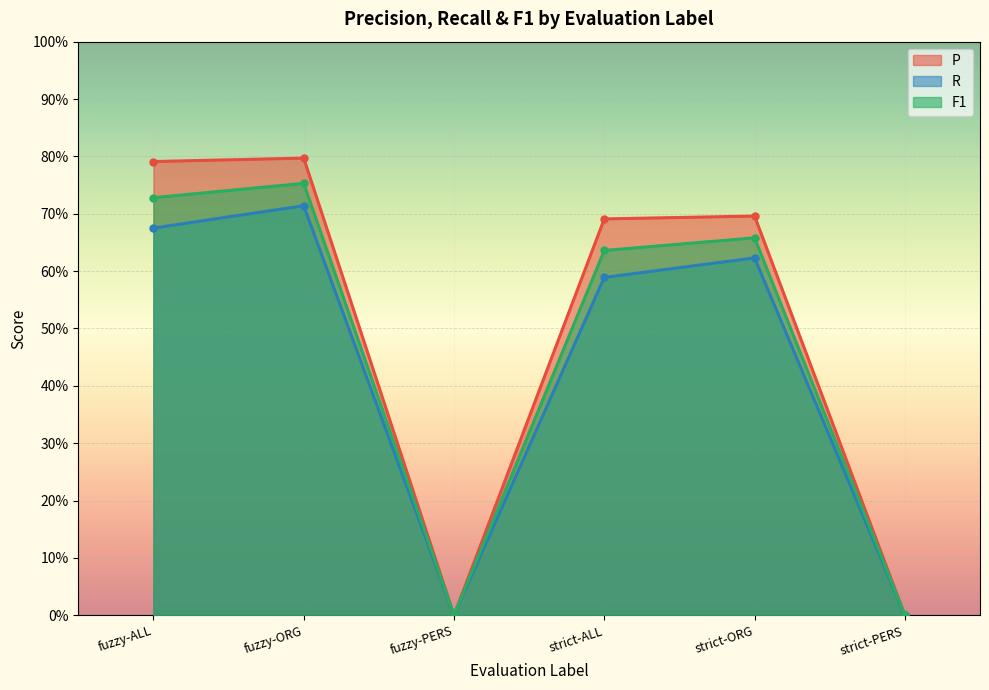

At which label does F1 reach its peak?

fuzzy-ORG